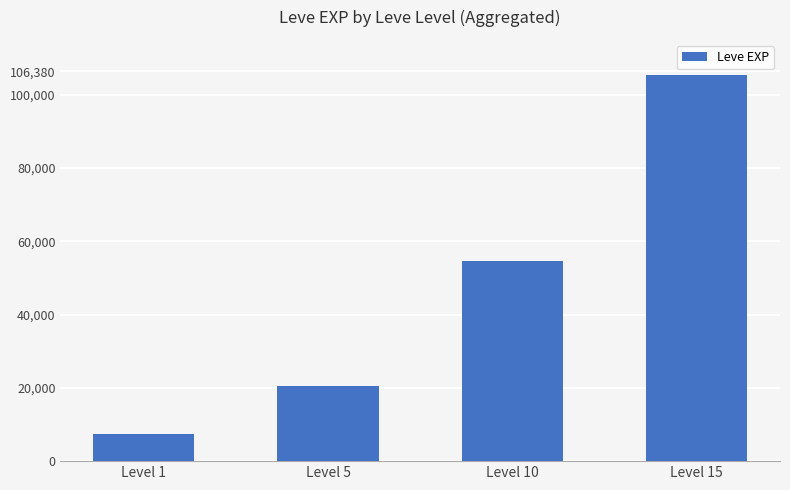

What is the smallest value displayed?

7280